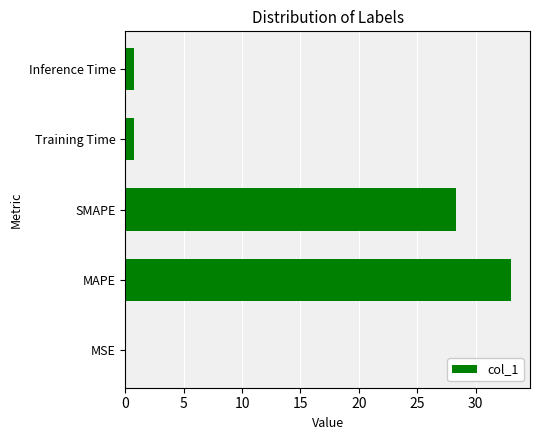

True or false: the data shows 8.8 at MAPE.

False